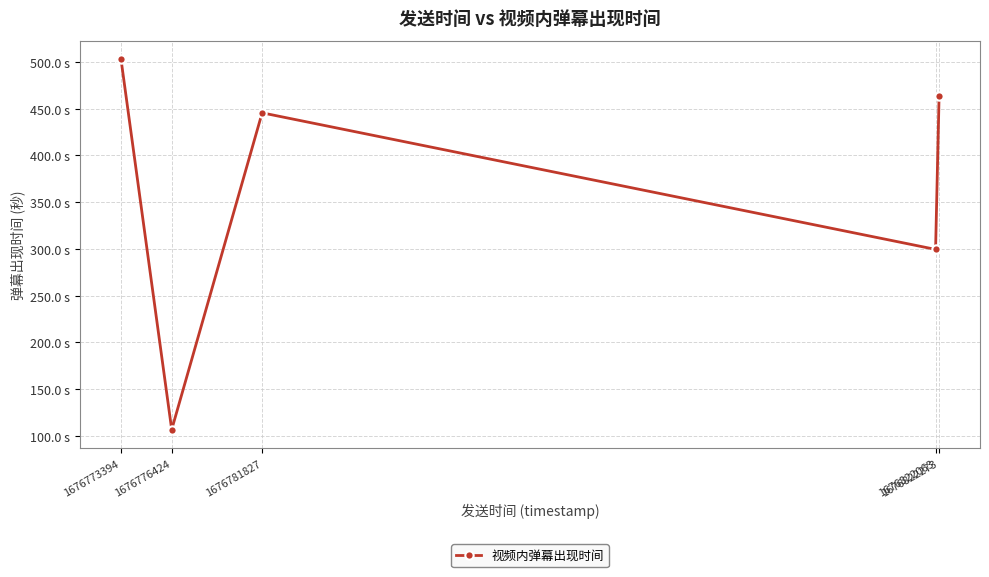

Where does the data first go above 445?

1676773394